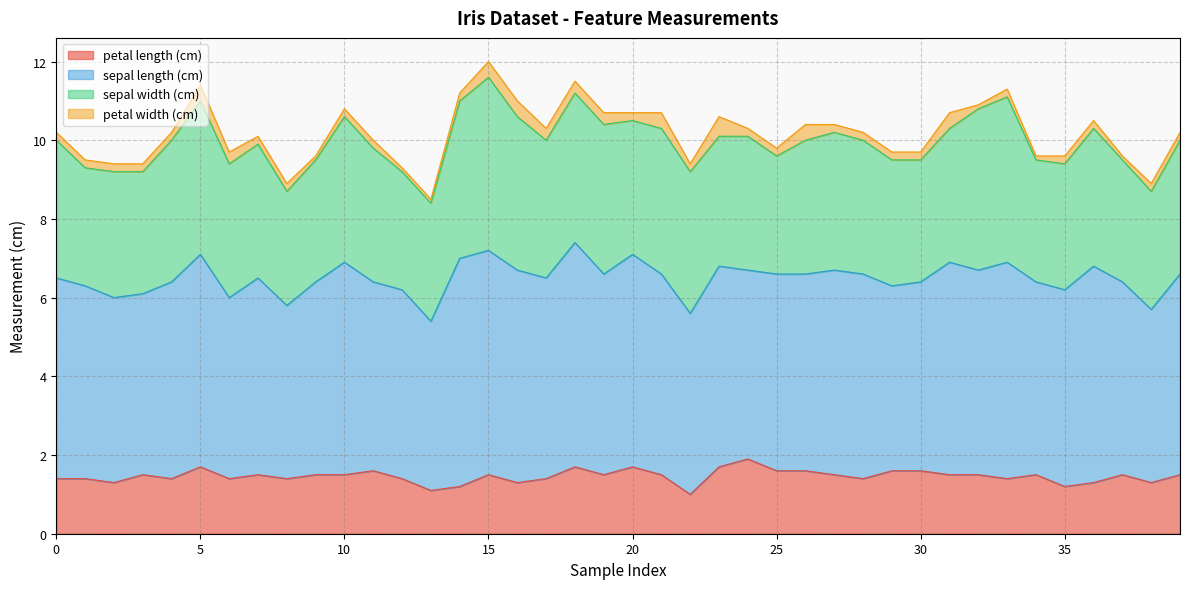

List the series in order of their overall mean, lowest first.

petal width (cm), petal length (cm), sepal width (cm), sepal length (cm)